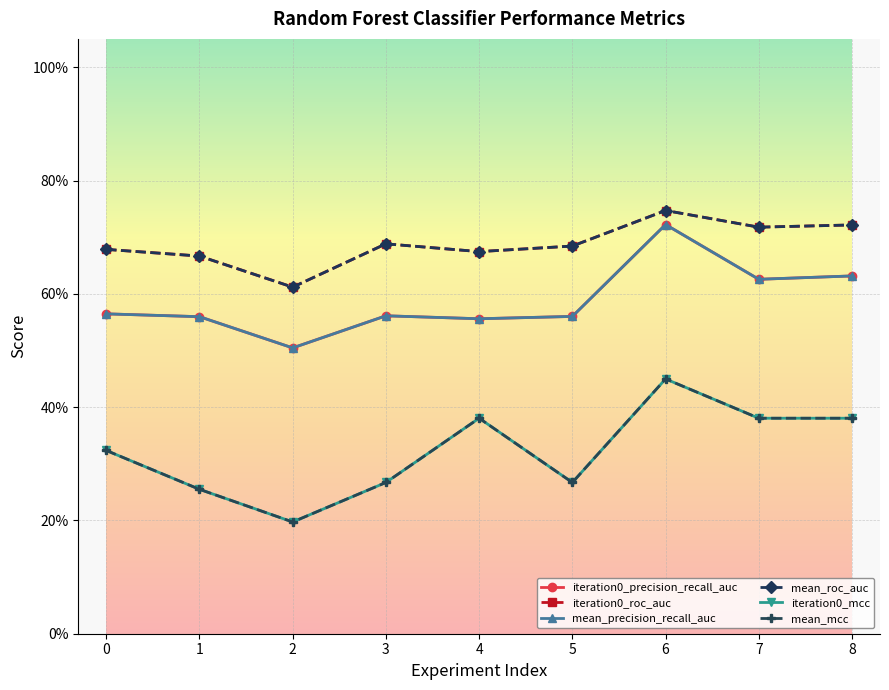

Which category has the highest value in the mean_precision_recall_auc series?

6